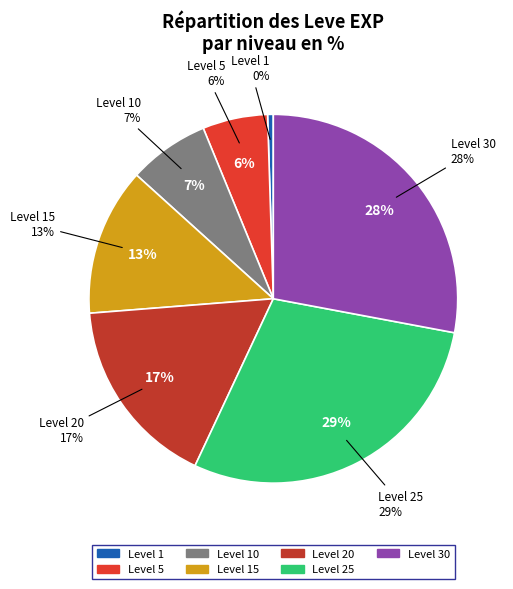

How many segments does this pie chart have?

7